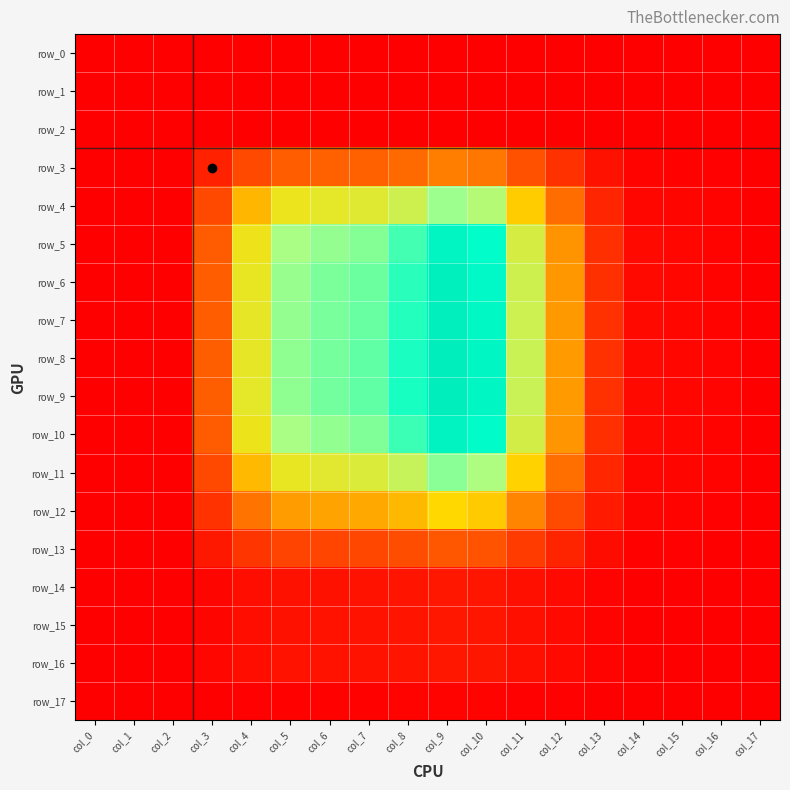

At which label is row_10 closest to 0?

col_0